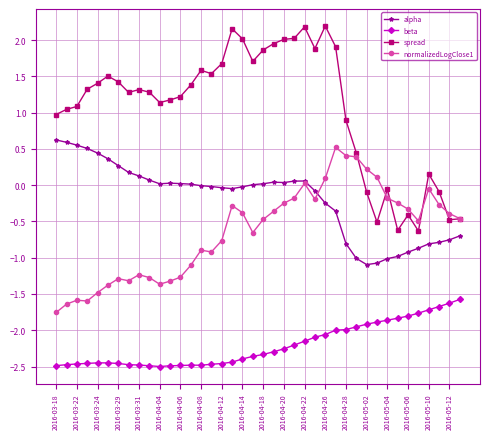

Which series has the largest total across all categories?

spread